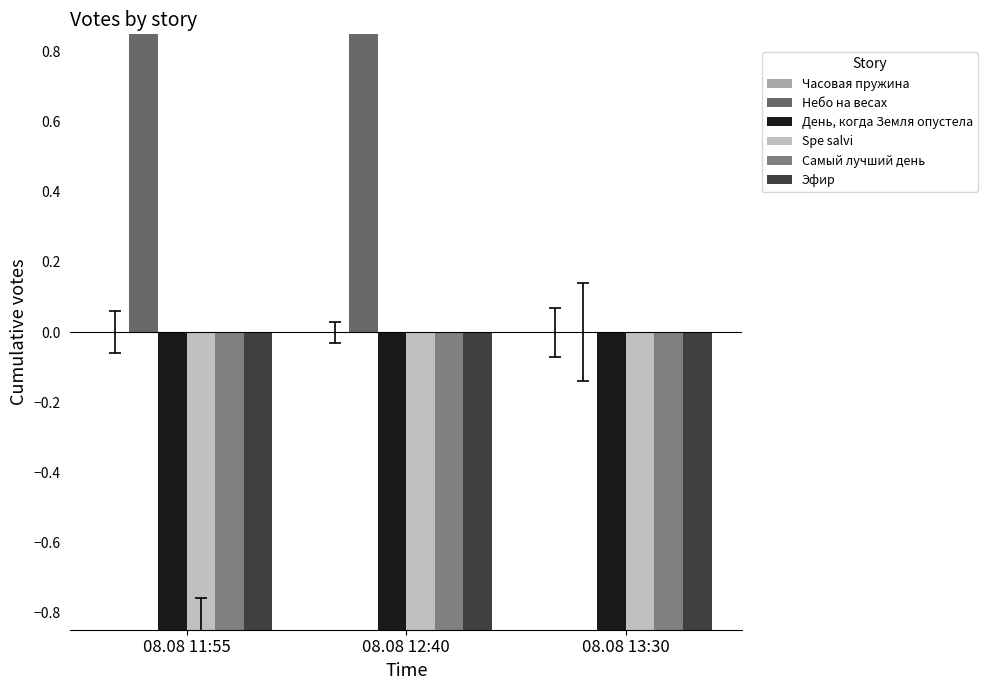

Which has a higher value, 08.08 13:30 or 08.08 12:40?

08.08 13:30